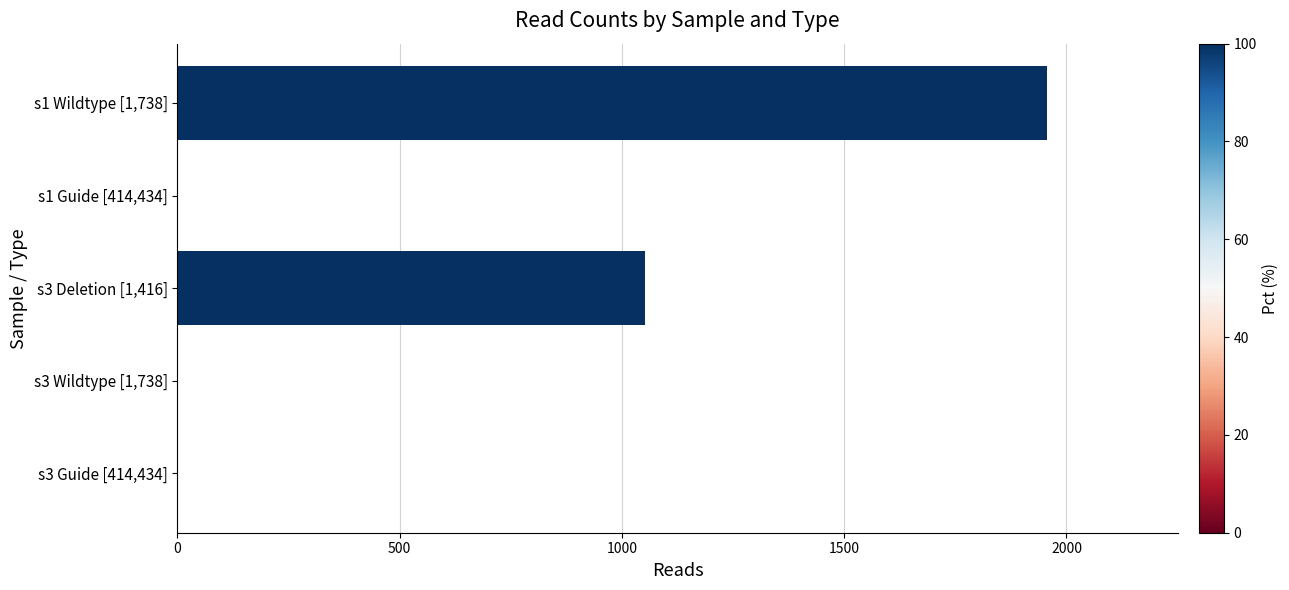

Where is the data nearest to the value 978?

s3 Deletion [1,416]